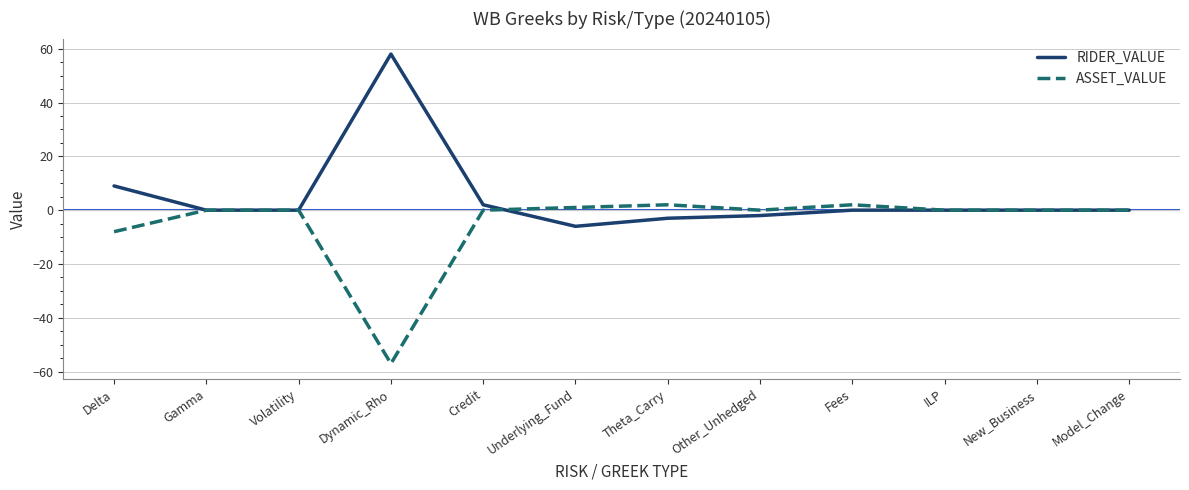

At which label is RIDER_VALUE closest to 26?

Delta